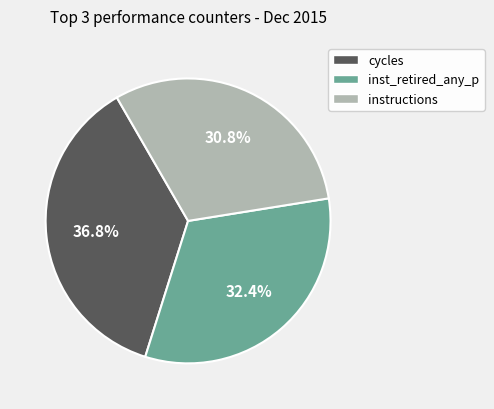

To the nearest percent, what is the difference between the largest and smallest slice percentages?

6%